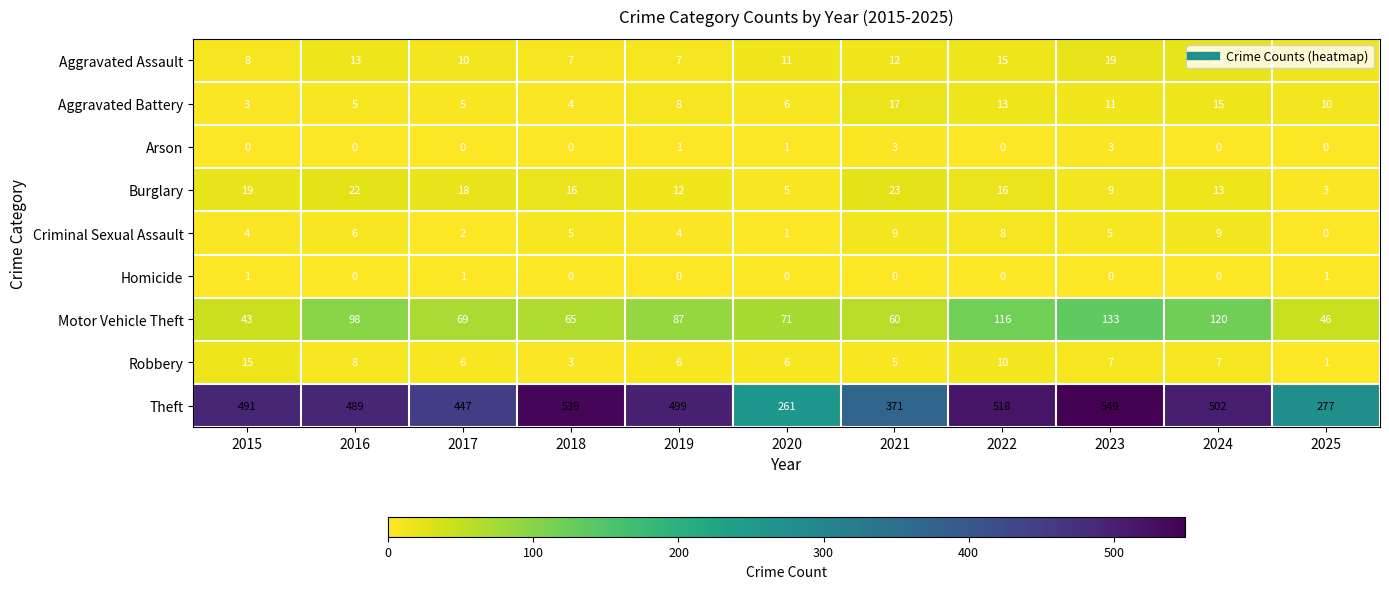

The Theft series shows 491 at 2015. True or false?

True